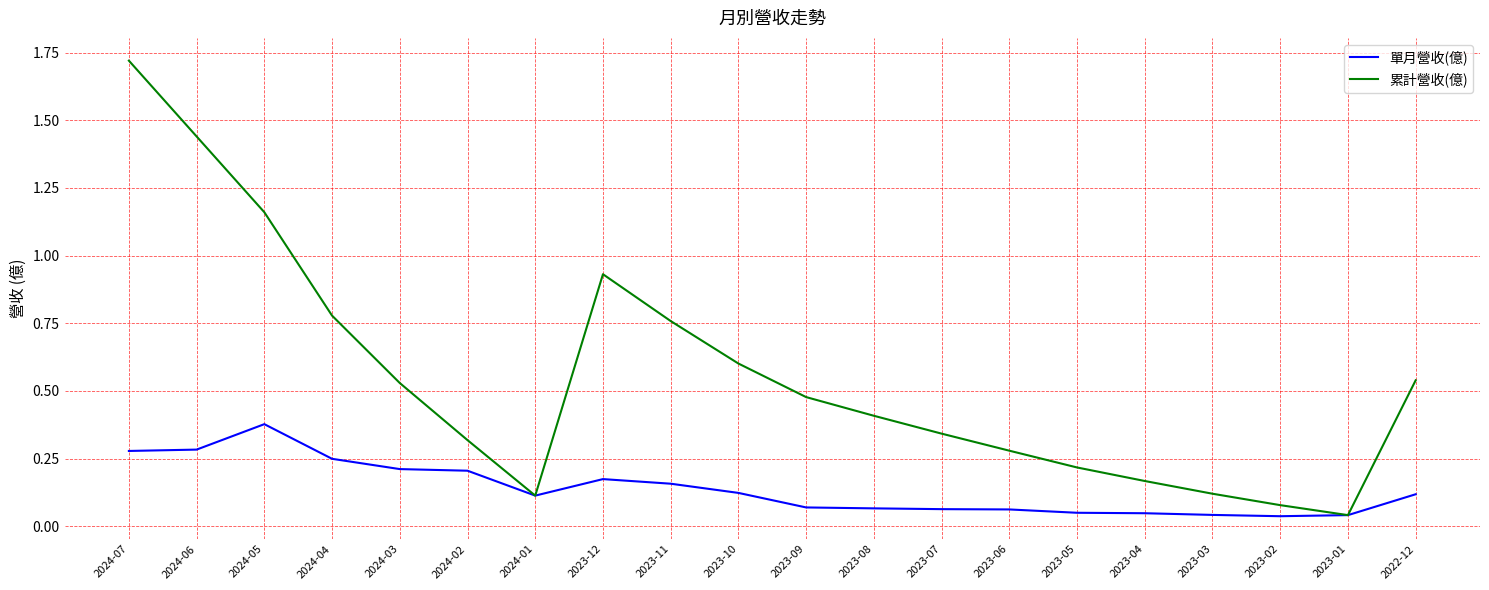

At which label does 單月營收(億) reach its peak?

2024-05